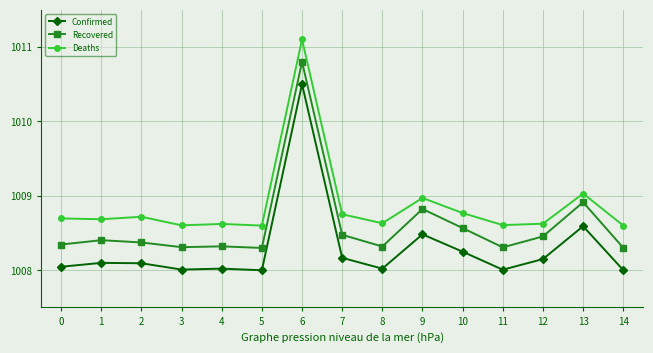

Rank the series by their maximum value, from highest to lowest.

Deaths, Recovered, Confirmed